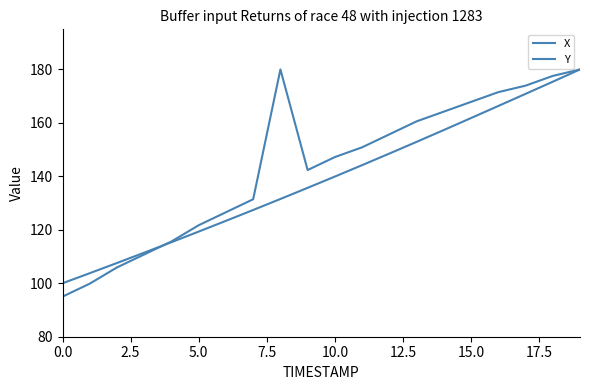

Does the chart display data point markers on the line(s)?

No